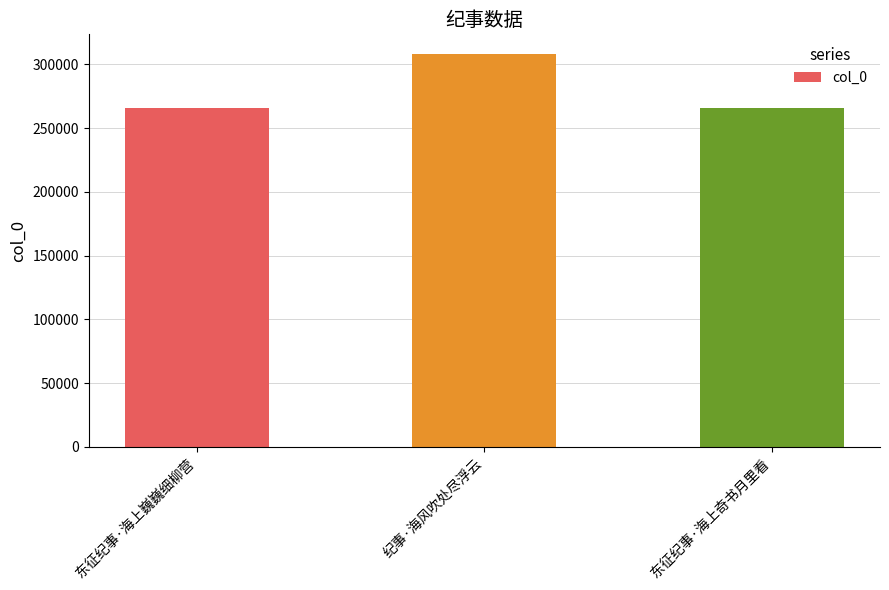

Between 纪事·海风吹处尽浮云 and 东征纪事·海上巍巍细柳营, which is larger?

纪事·海风吹处尽浮云